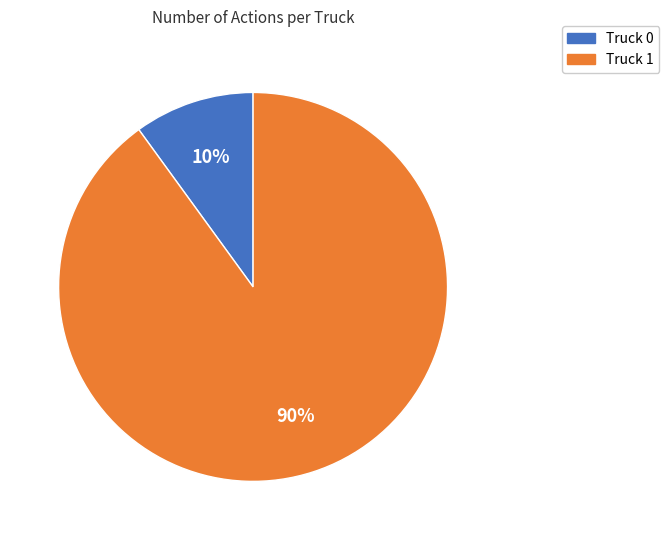

Between Truck 1 and Truck 0, which is larger?

Truck 1